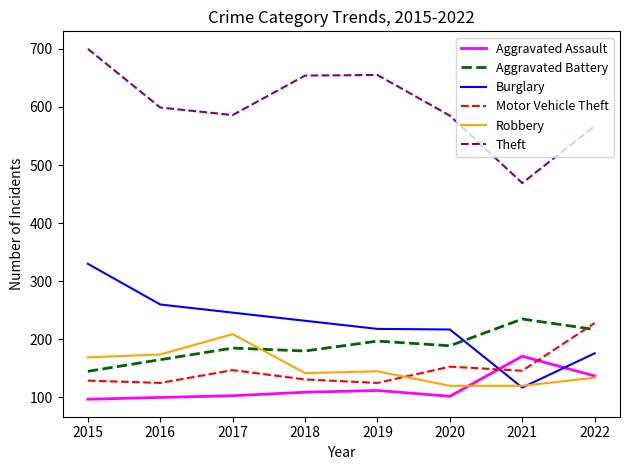

How many values in the Robbery series are below 145?

4